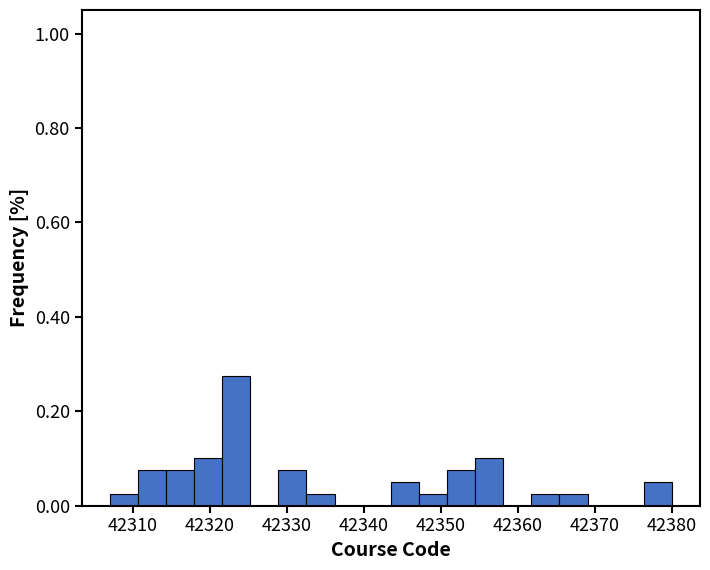

Read against the x-axis, roughly where is the centre of the tallest bar?

42323